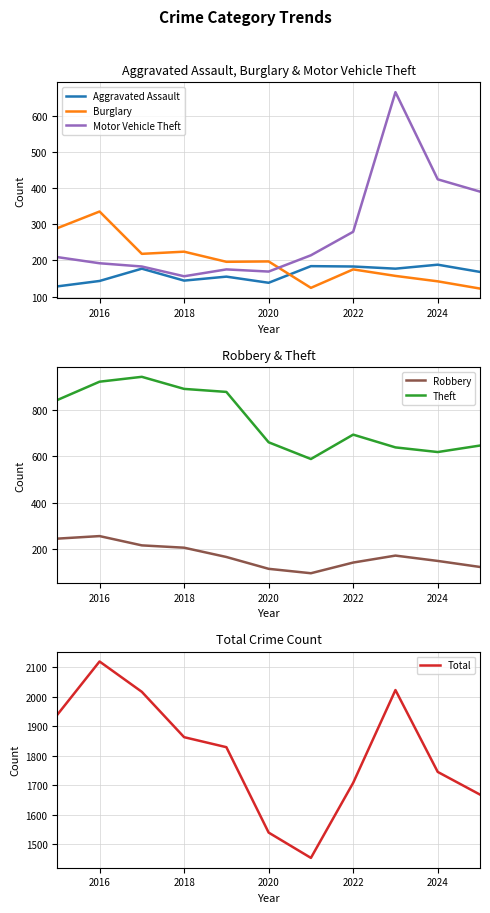

How many data points in Theft are less than 693?

5